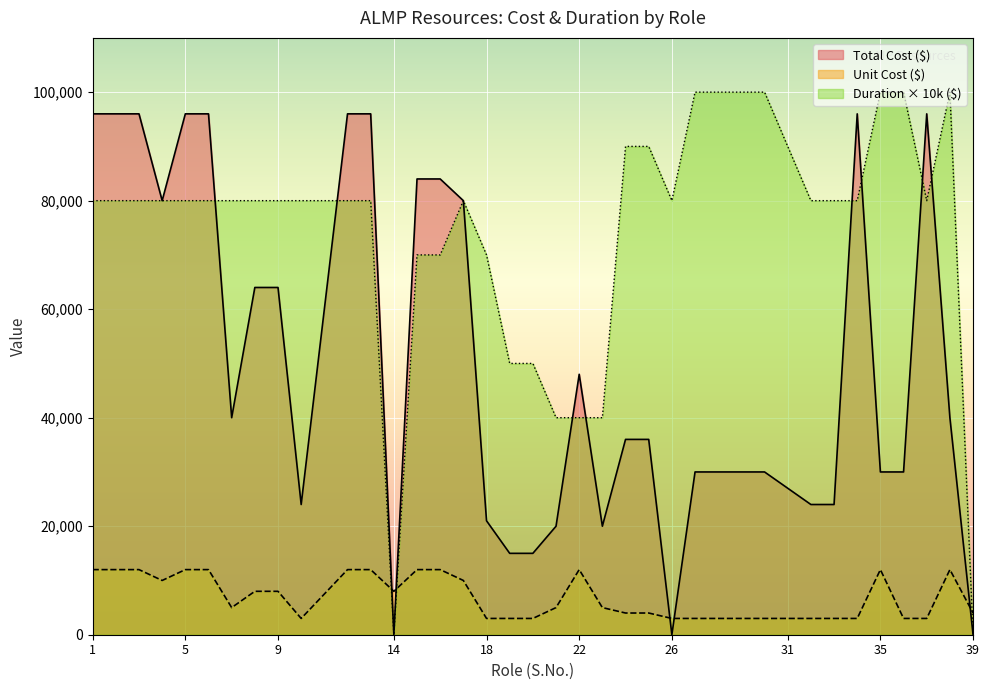

Is it true that Total Cost ($) equals 32770 at 32?

False